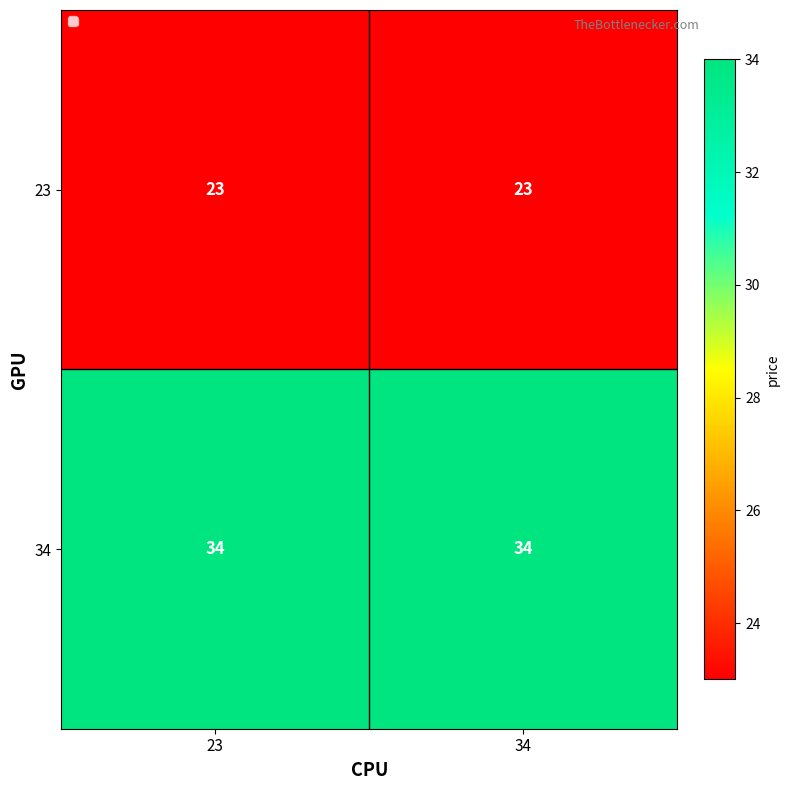

Is it true that 34 equals 11 at 23?

False